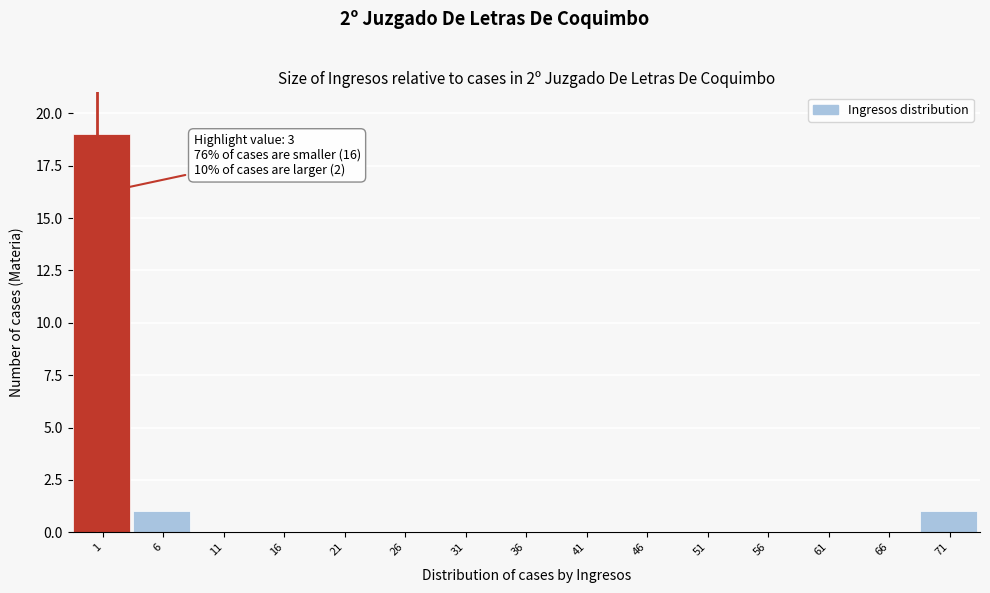

Reading left to right, what are all the values shown in this chart?

1=19	6=1	11=0	16=0	21=0	26=0	31=0	36=0	41=0	46=0	51=0	56=0	61=0	66=0	71=1